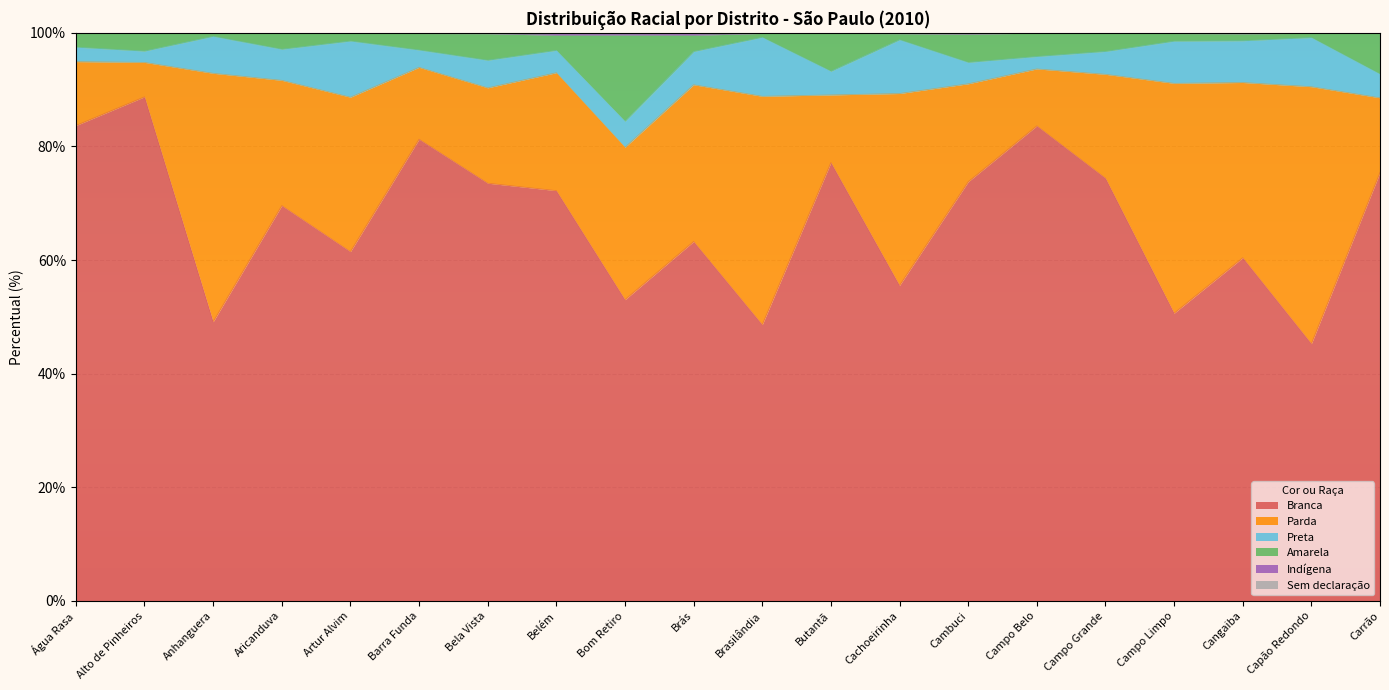

True or false: Branca has a value of 13.5 at Cangaiba.

False